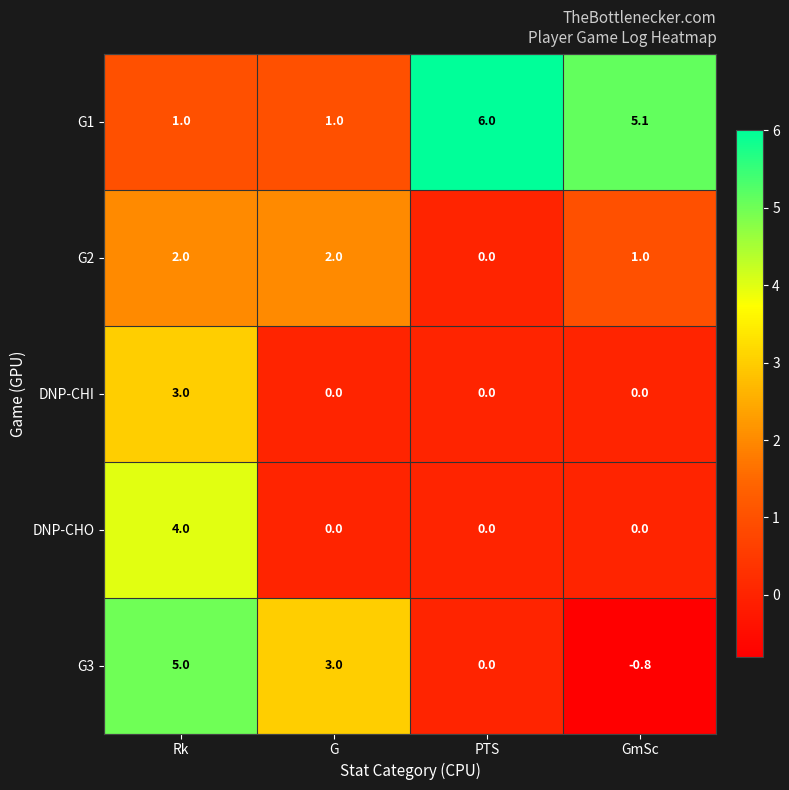

What is the sum of all G3 values?

7.2